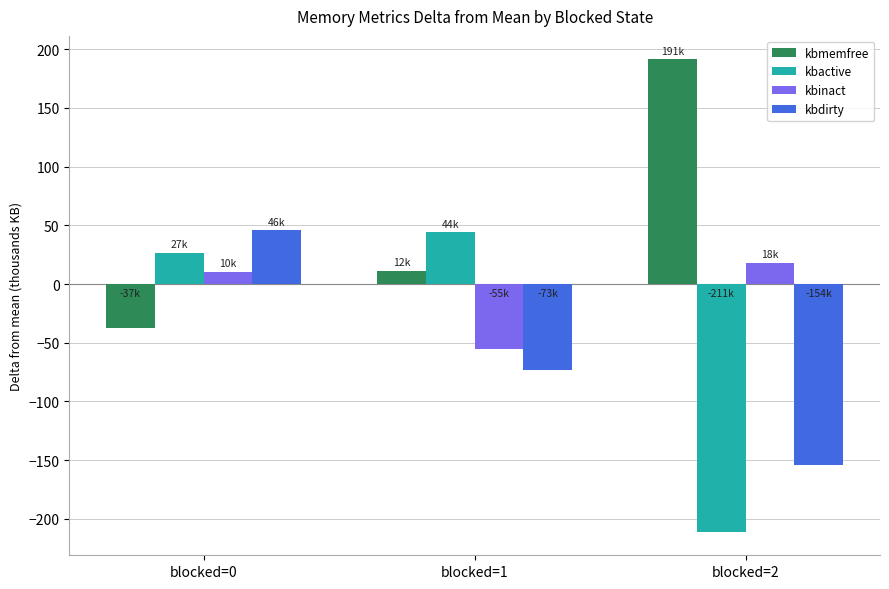

Where is kbactive nearest to the value -83?

blocked=0